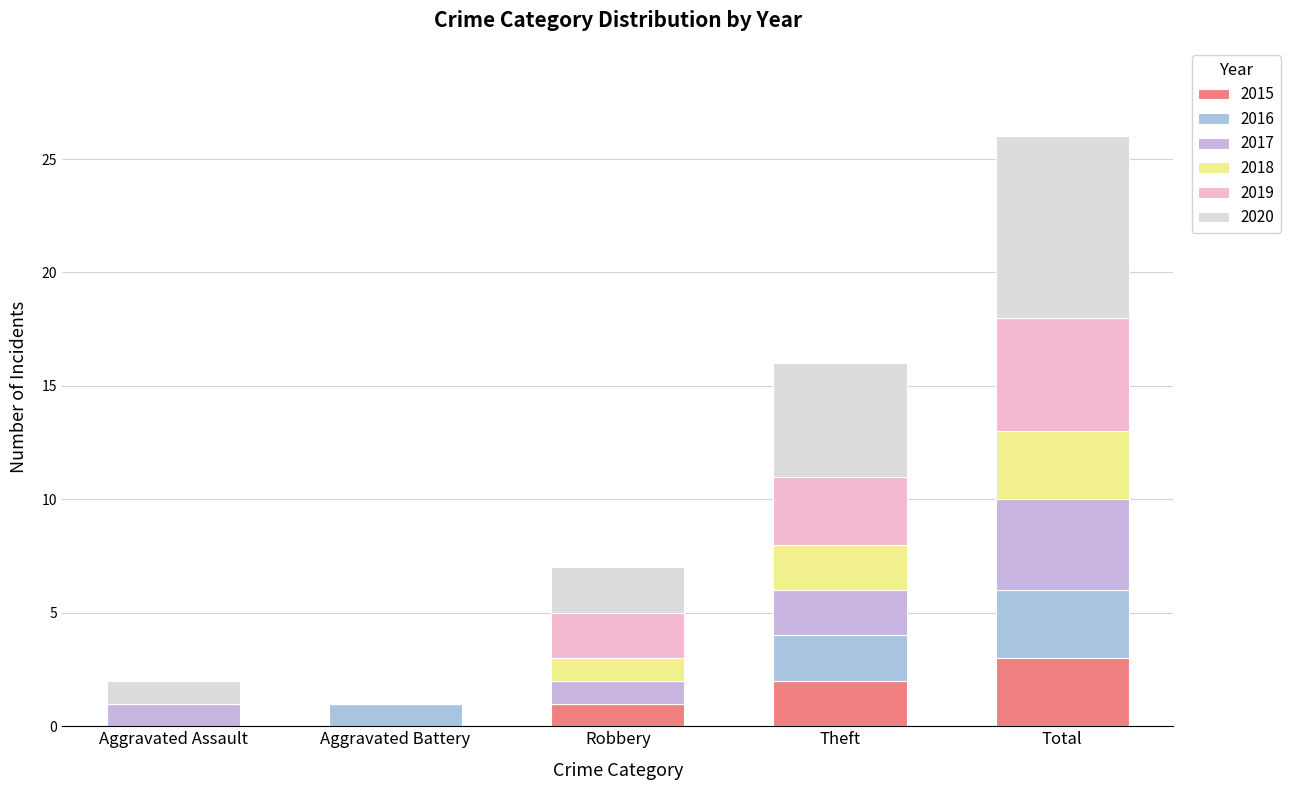

At Aggravated Assault, list the series in order from largest to smallest.

2017, 2020, 2015, 2016, 2018, 2019